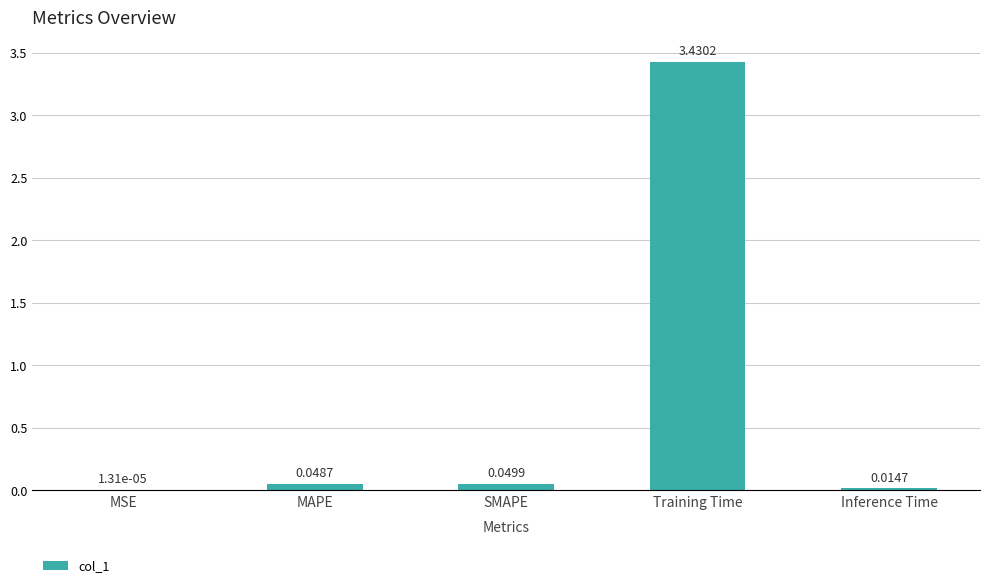

What is the average value?

0.7